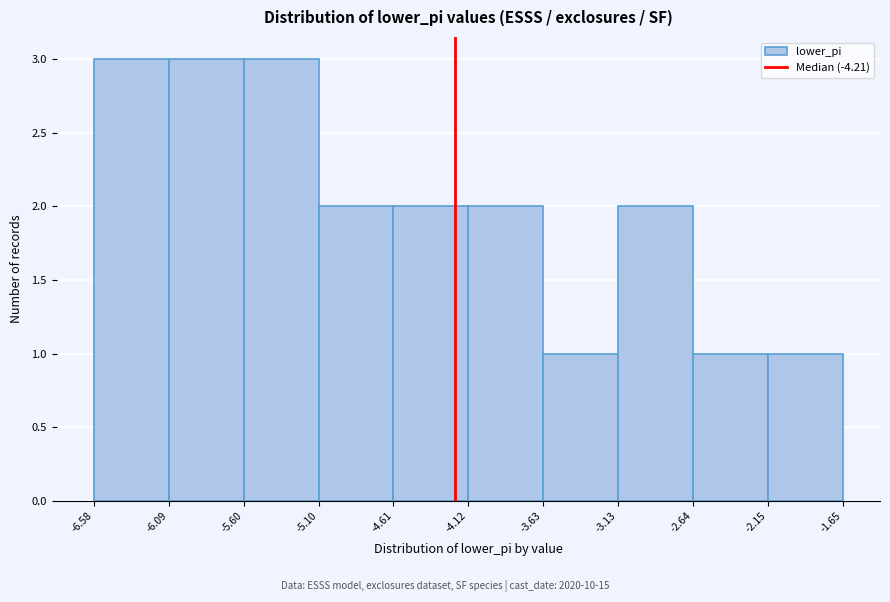

Reading left to right, list every bar in this chart as the range it spans on the x-axis followed by its height. The values are not printed on the chart, so give them approximately, as read against the axis.

-6.58 to -6.09: 3
-6.09 to -5.60: 3
-5.60 to -5.10: 3
-5.10 to -4.61: 2
-4.61 to -4.12: 2
-4.12 to -3.63: 2
-3.63 to -3.13: 1
-3.13 to -2.64: 2
-2.64 to -2.15: 1
-2.15 to -1.65: 1